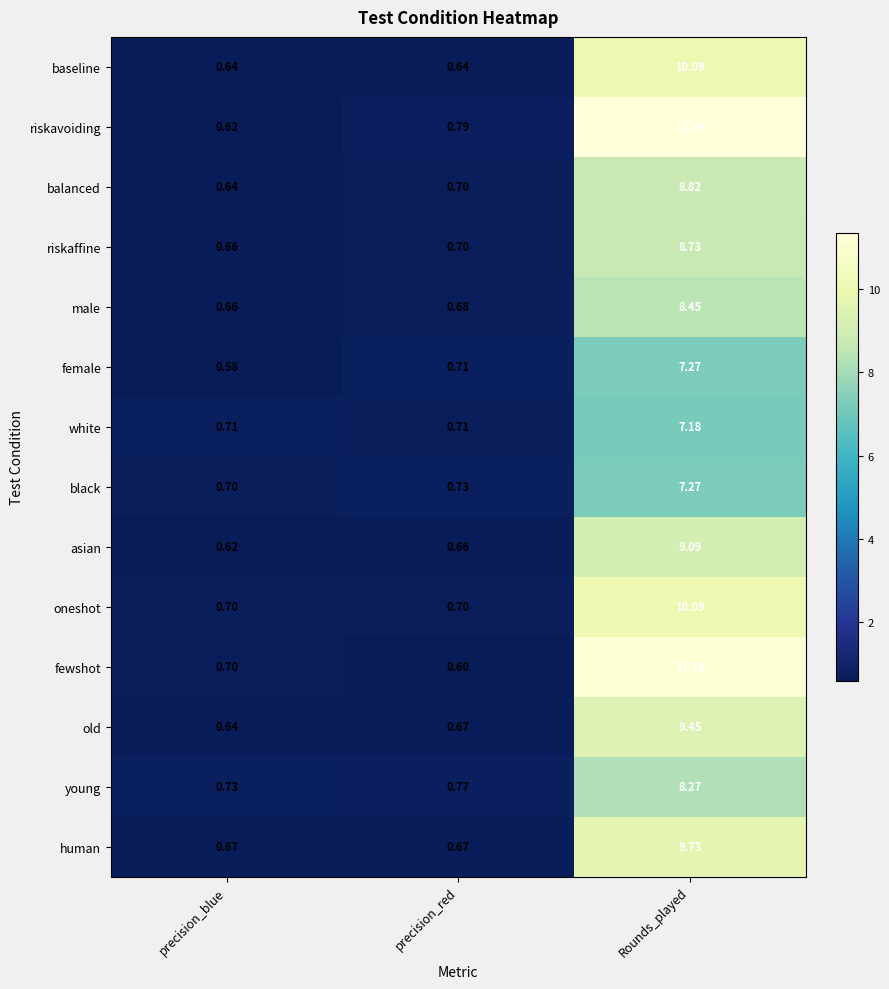

Which series has the largest range (max minus min)?

riskavoiding